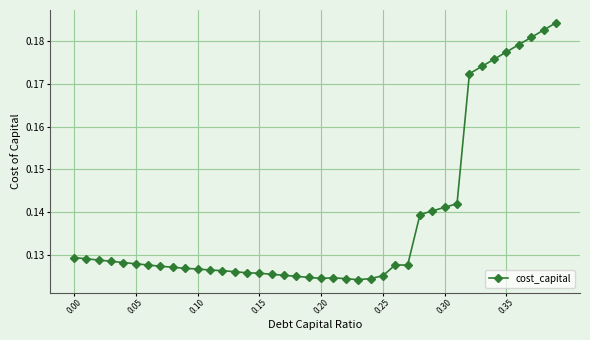

What is the sum of all values?

5.5